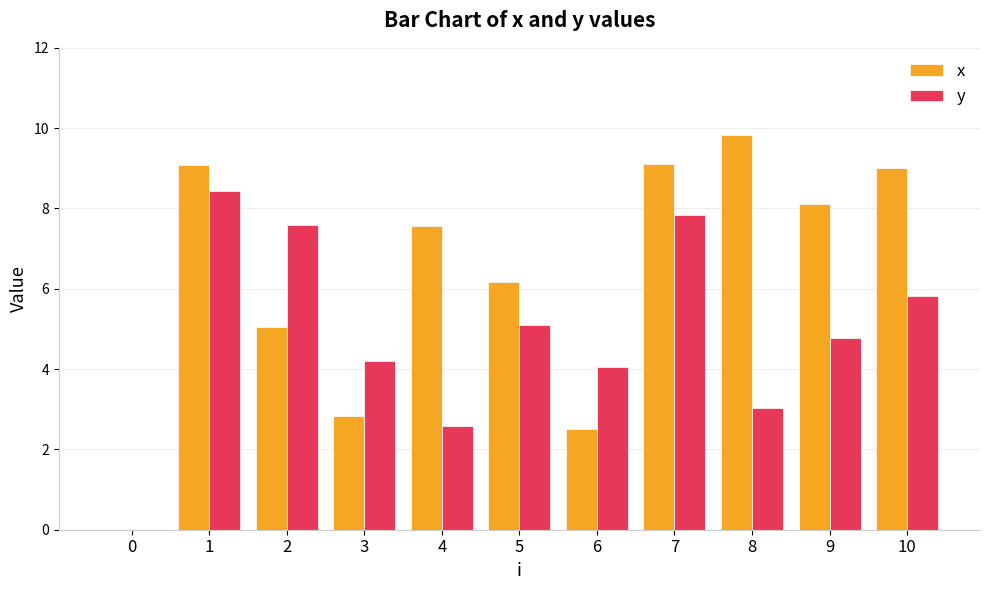

Is it true that y equals 6.7 at 6?

False